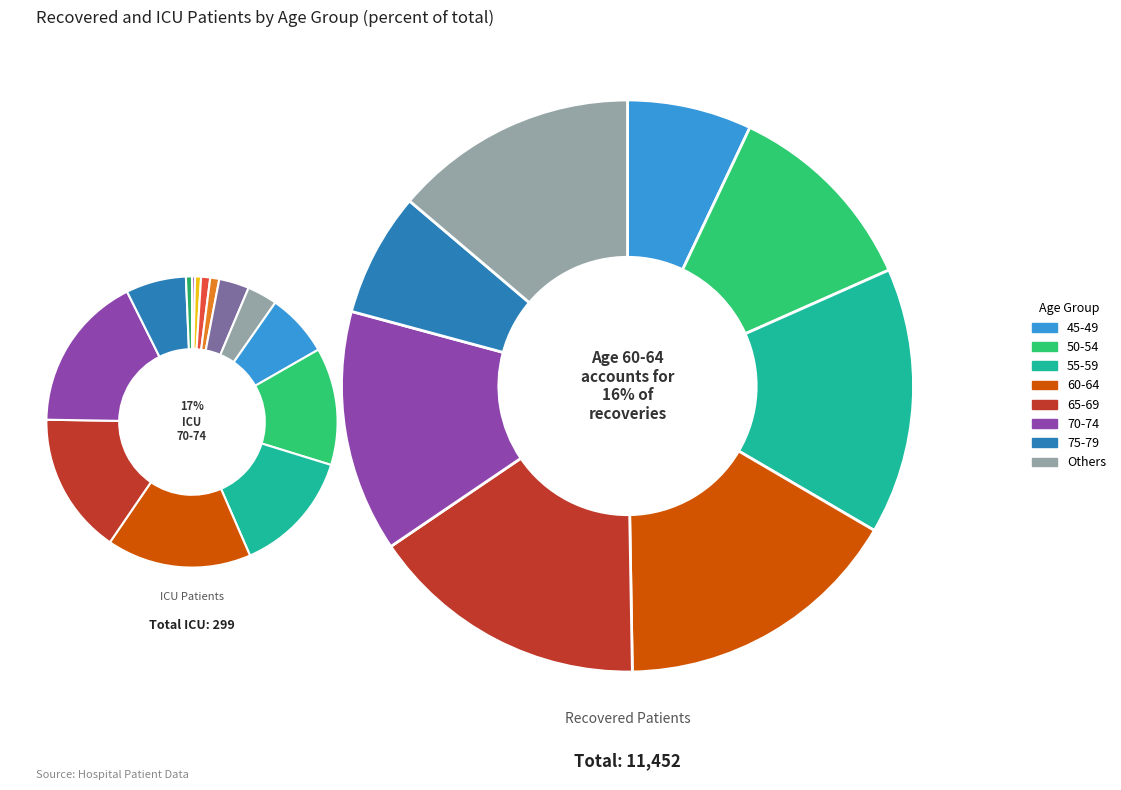

To the nearest percent, what portion does 50-54 represent?

11%